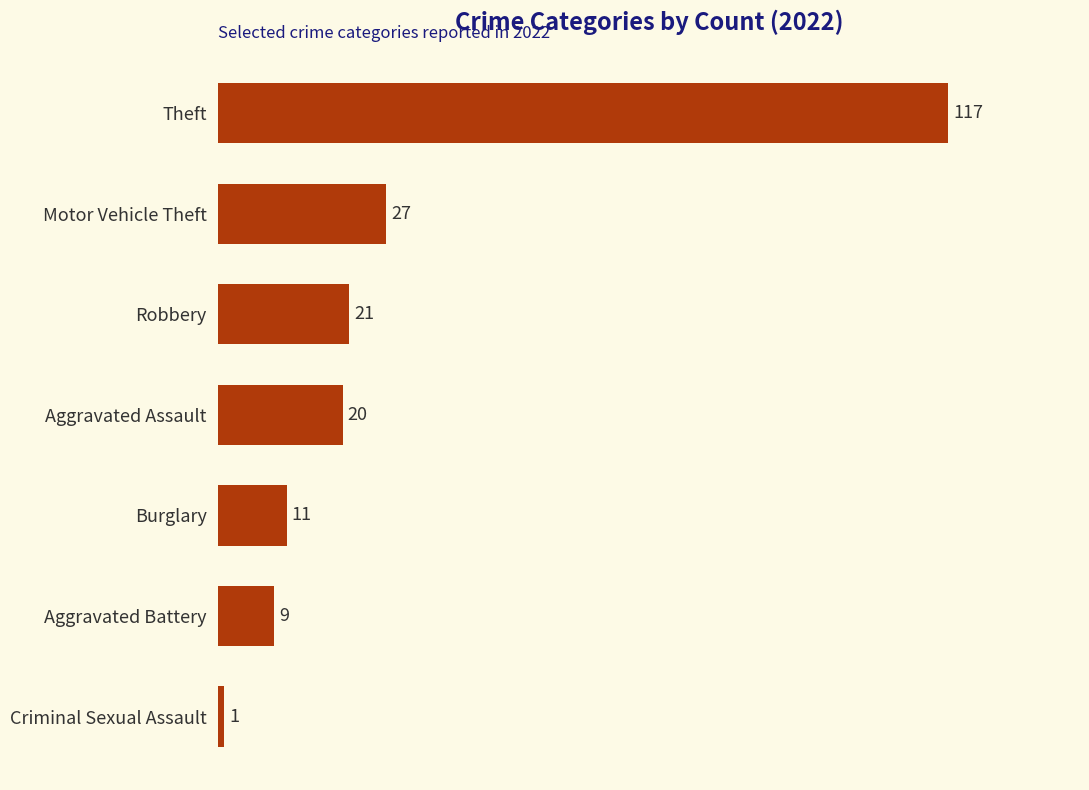

What is the value of the 3rd bar from the top?

21